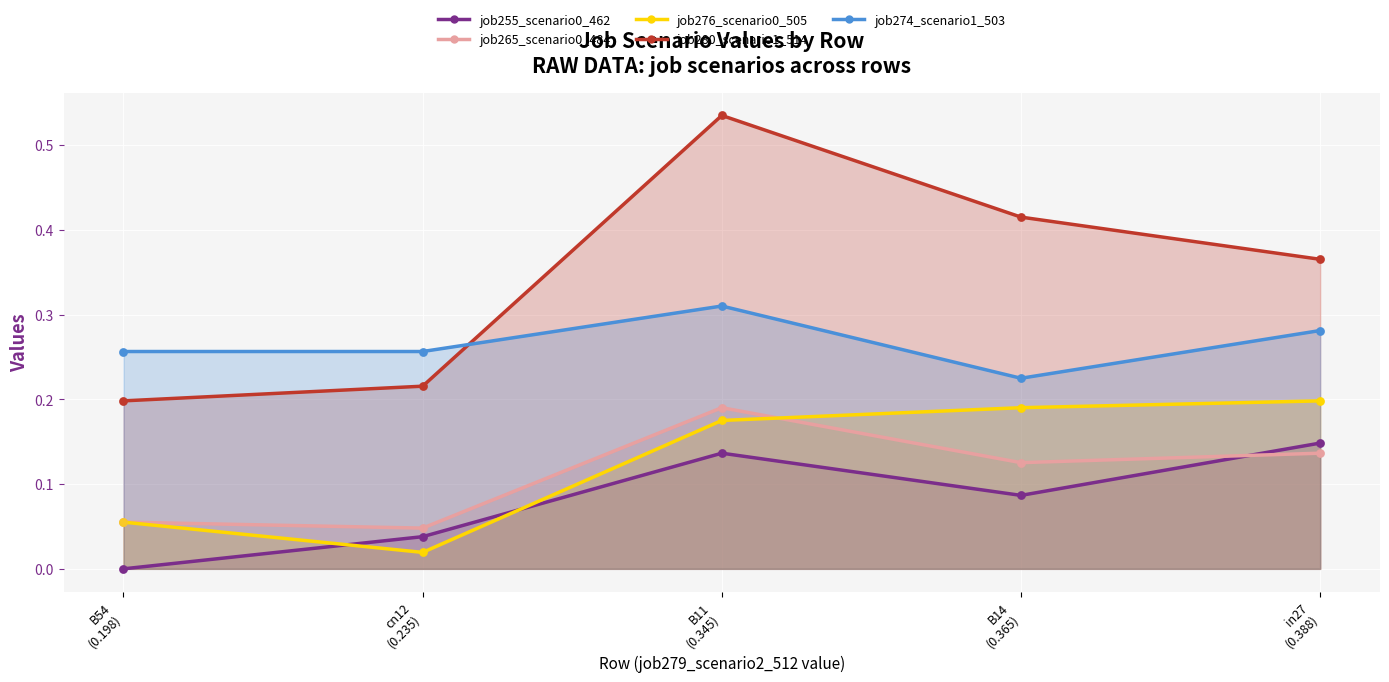

At how many categories does at least one series exceed 0?

5